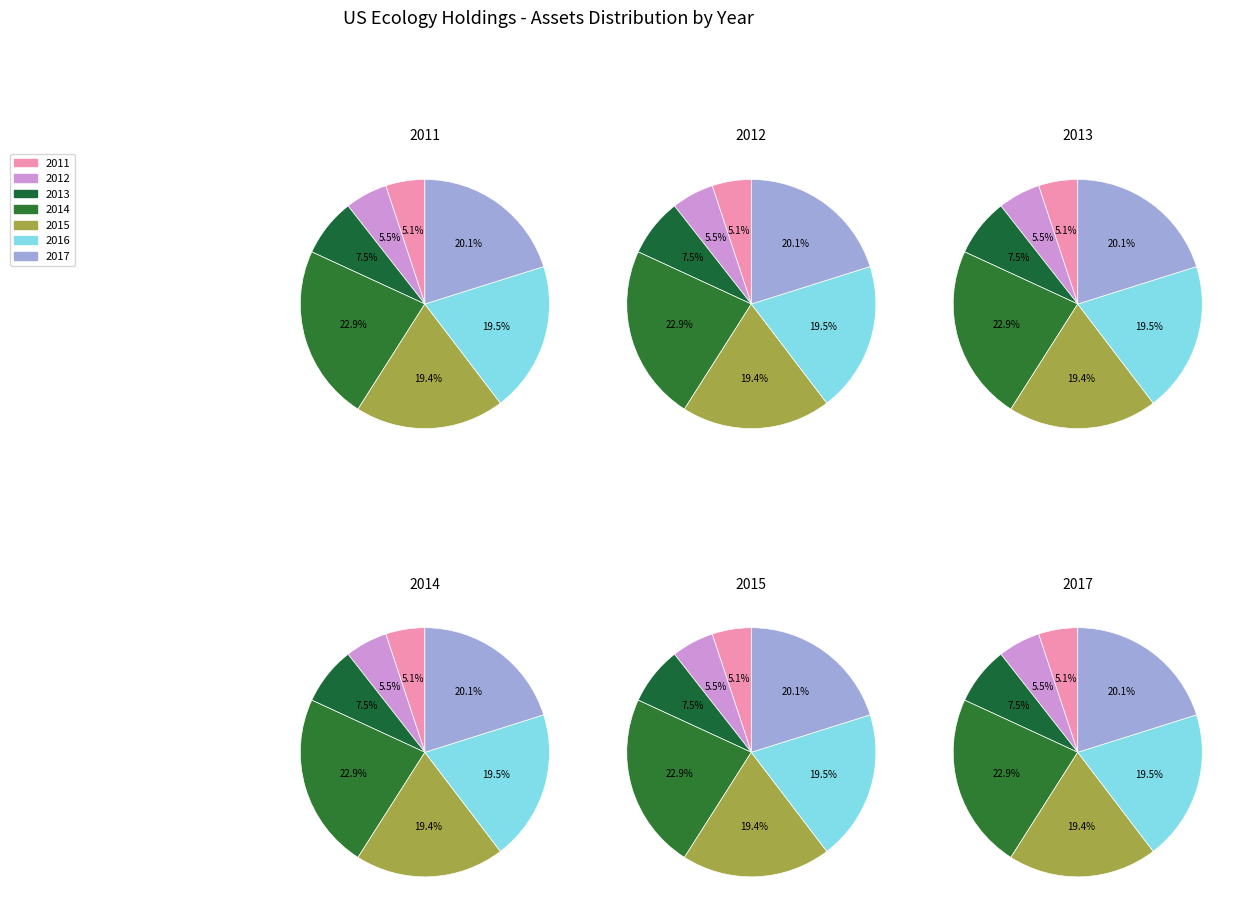

Is there any slice that represents more than half of the pie?

No